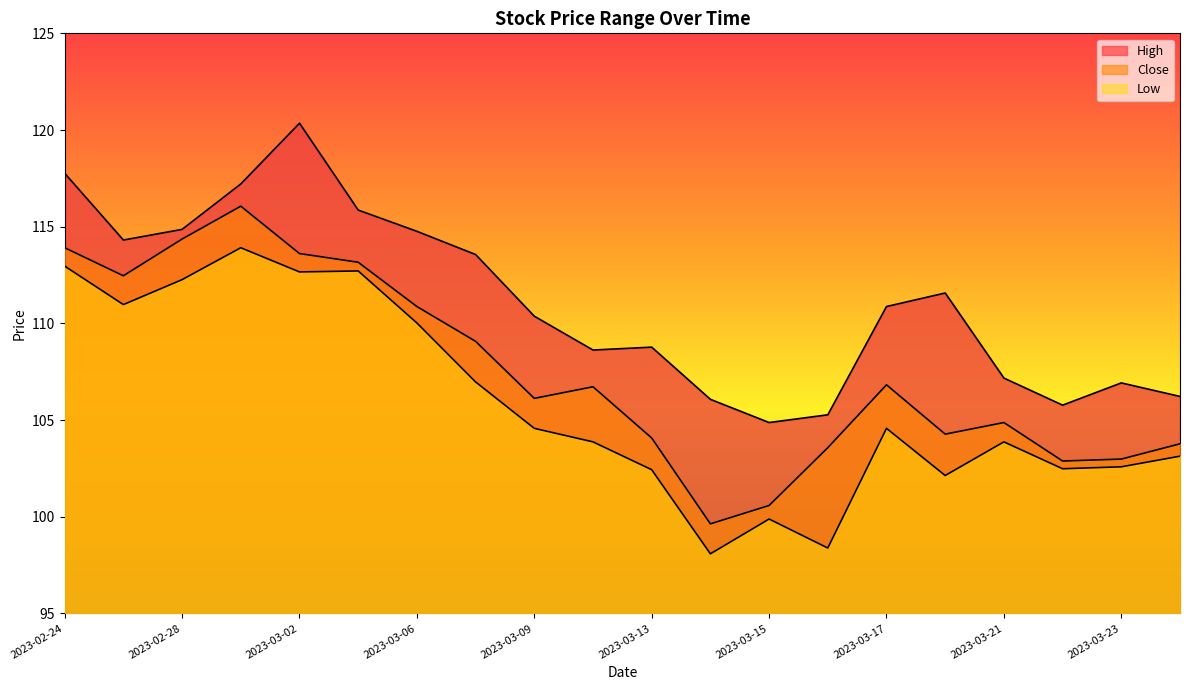

Which category has the highest value across all series?

2023-03-02